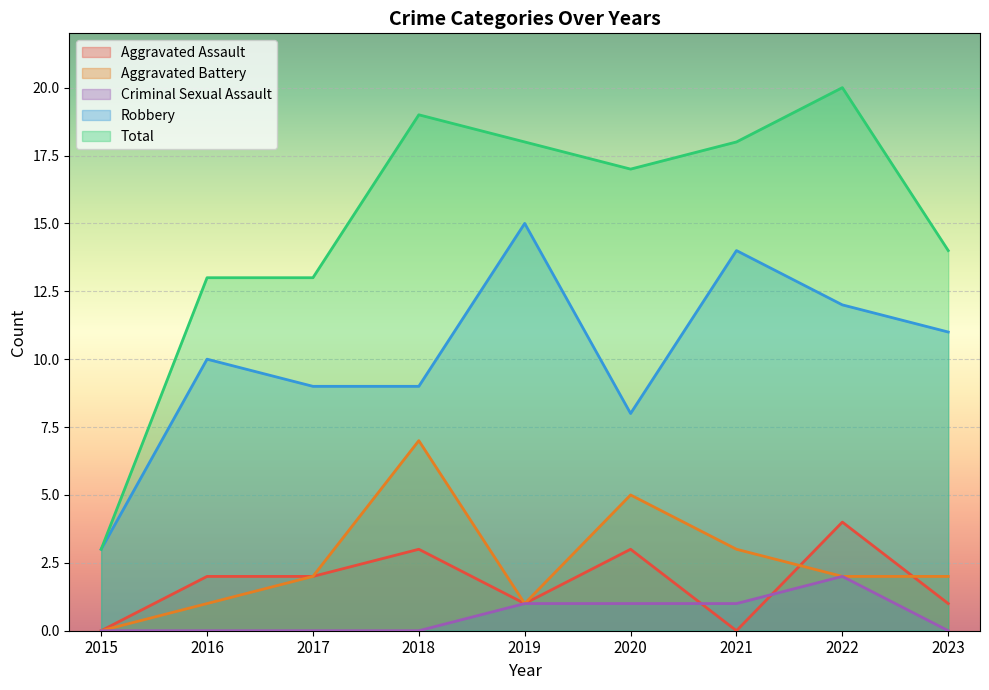

What is the sum of all Aggravated Assault values?

16